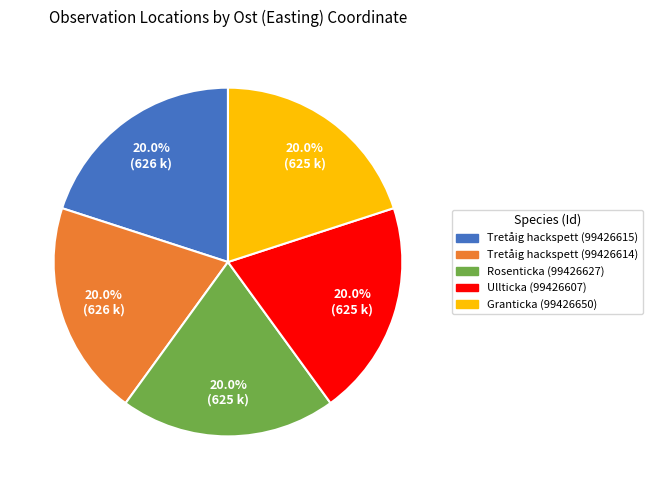

To the nearest percent, what portion does Tretåig hackspett (99426614) represent?

20%